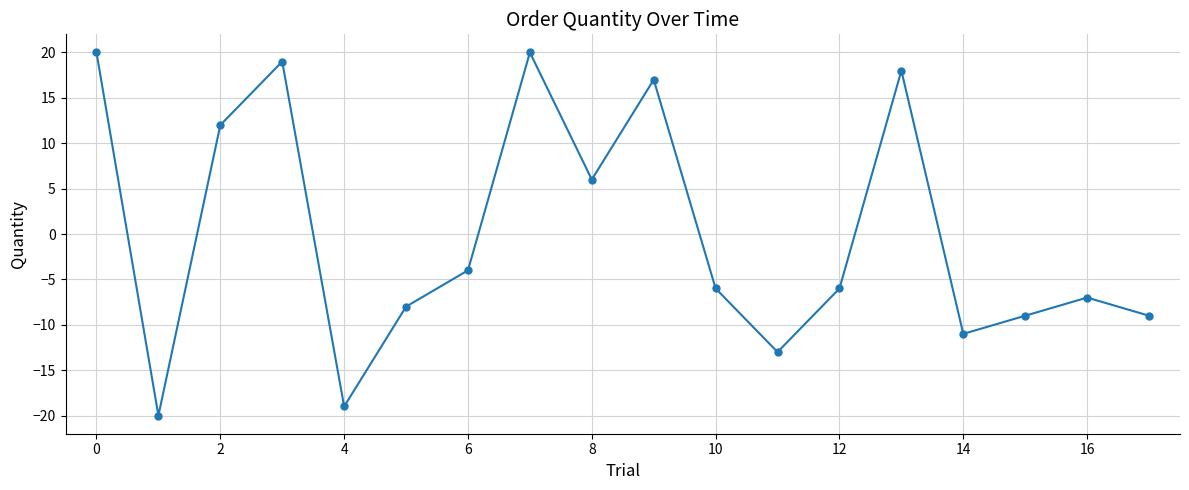

How many series are shown in this chart?

1